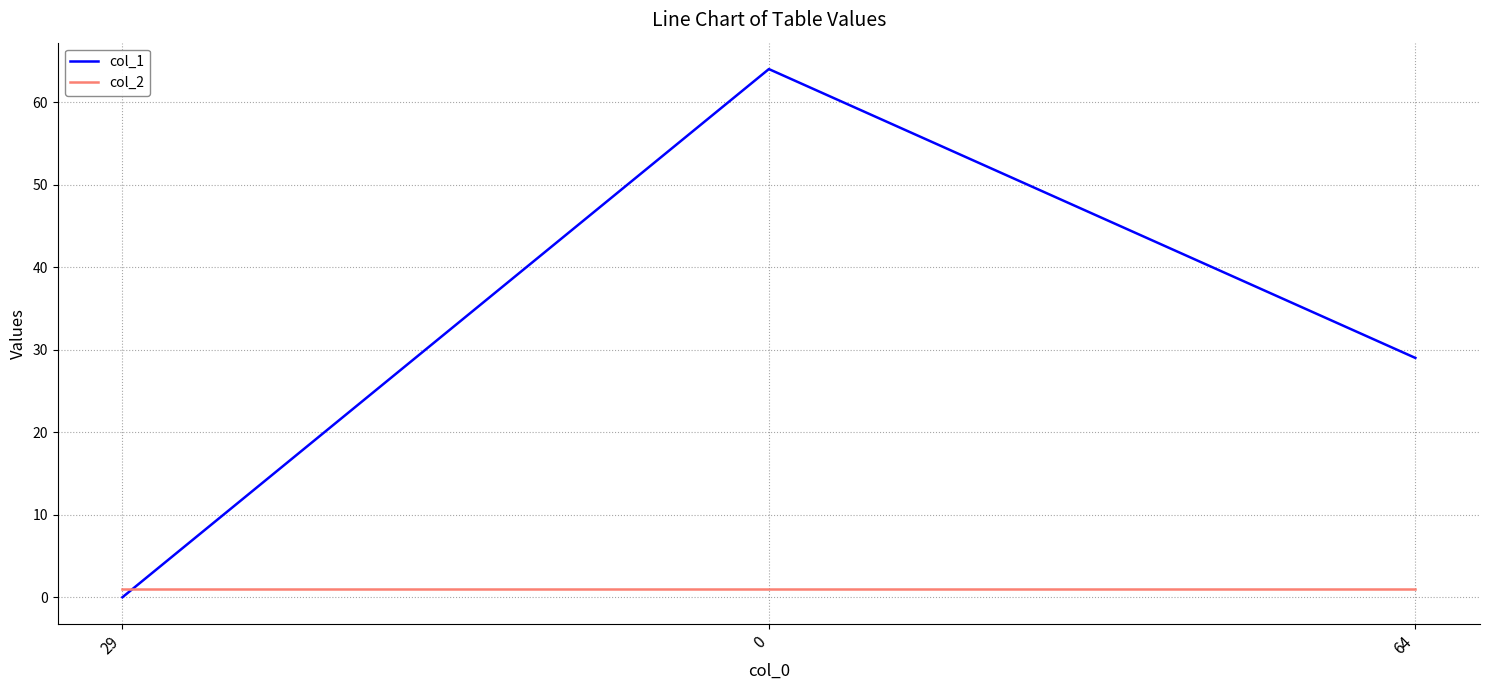

List the series in order of their overall mean, highest first.

col_1, col_2